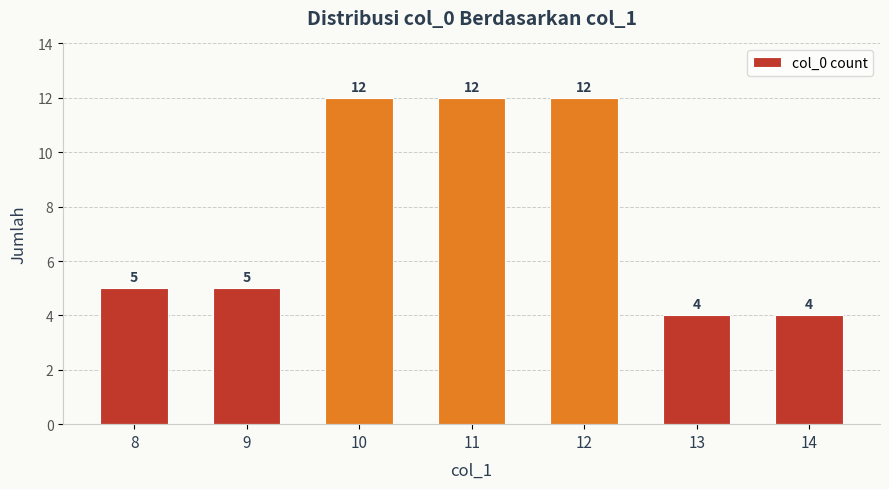

Is it true that the value at 11 is 18?

False